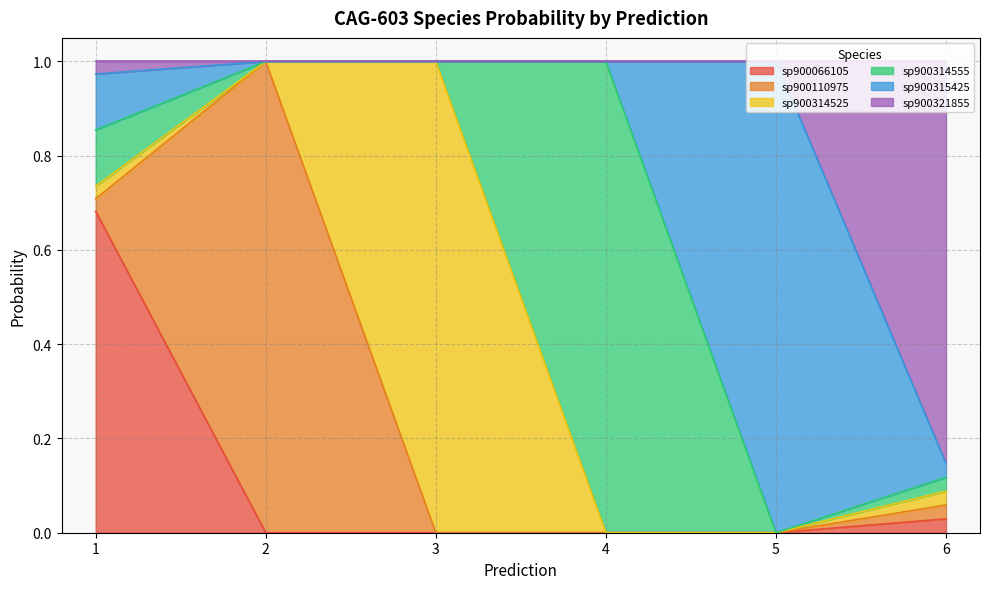

What is the difference between the highest and lowest values at 3?

1.0